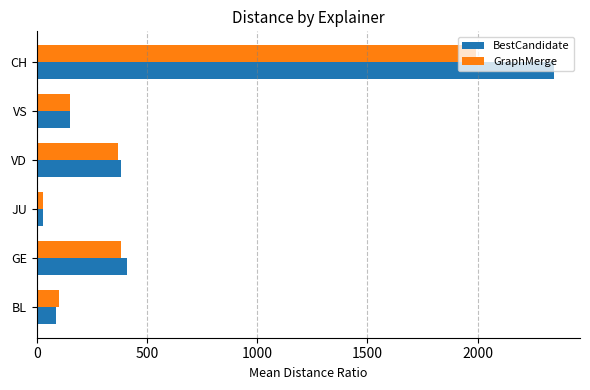

What is the sum of all BestCandidate values?

3408